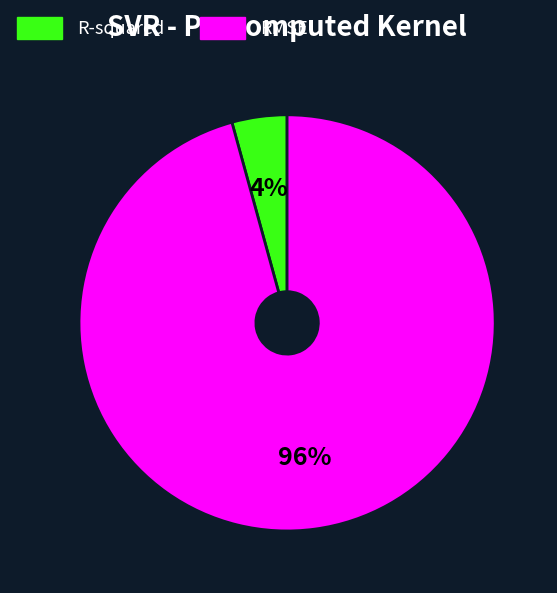

Is it true that RMSE is 88% of the pie?

False